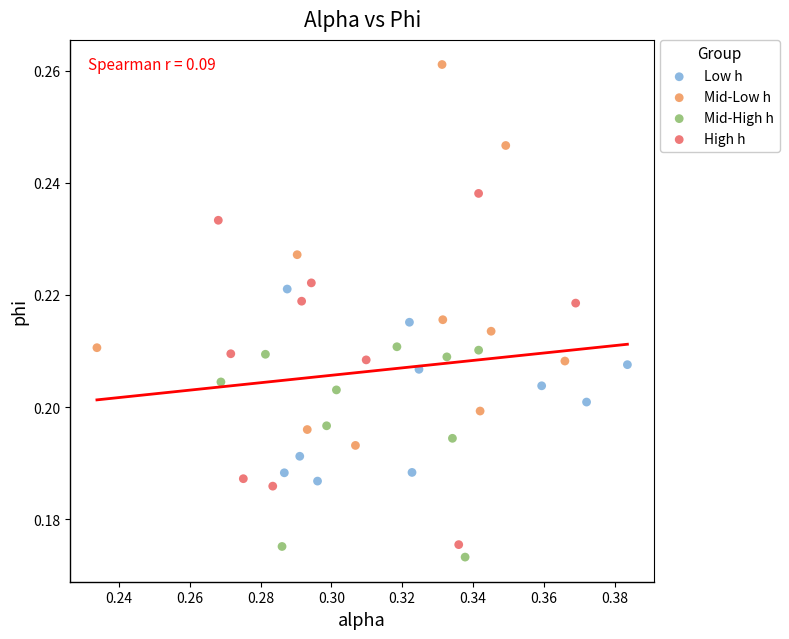

Which series reaches the minimum Y coordinate?

Mid-High h